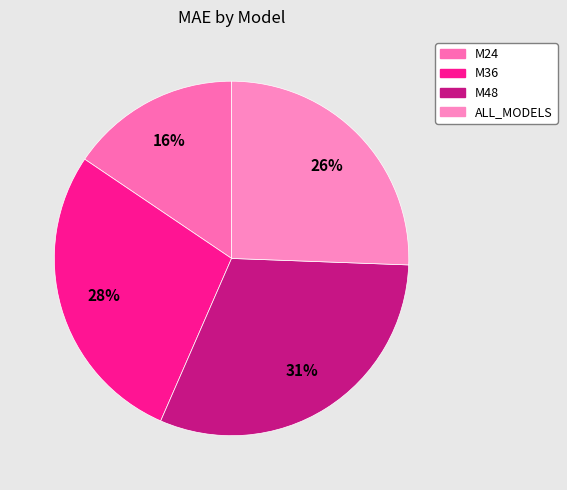

What percentage do M36 and M24 together represent?

43.5%